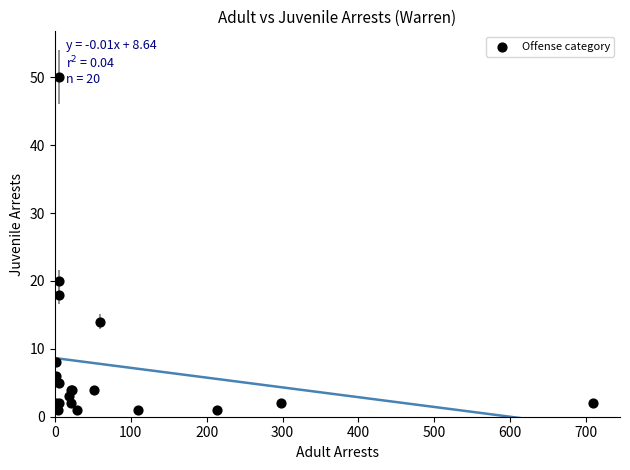

What Y value in the scatter plot is closest to 25?

20